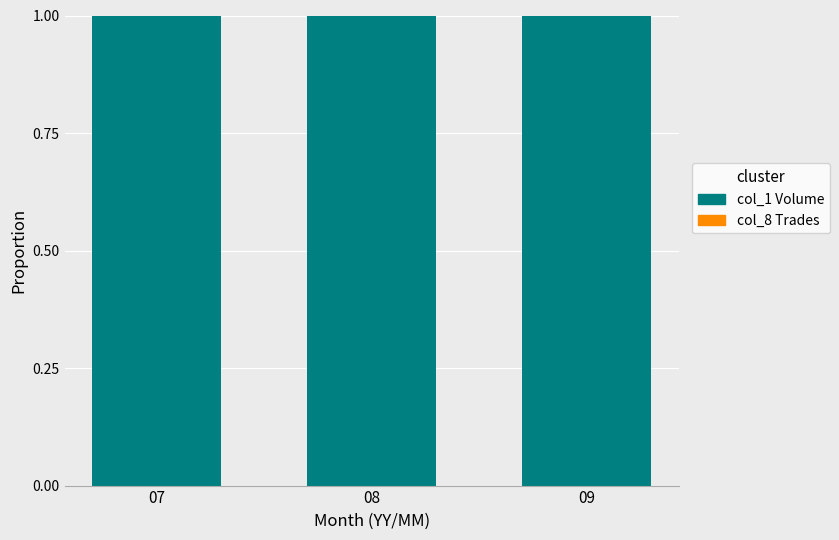

The col_1 Volume series shows 1.0 at 08. True or false?

True